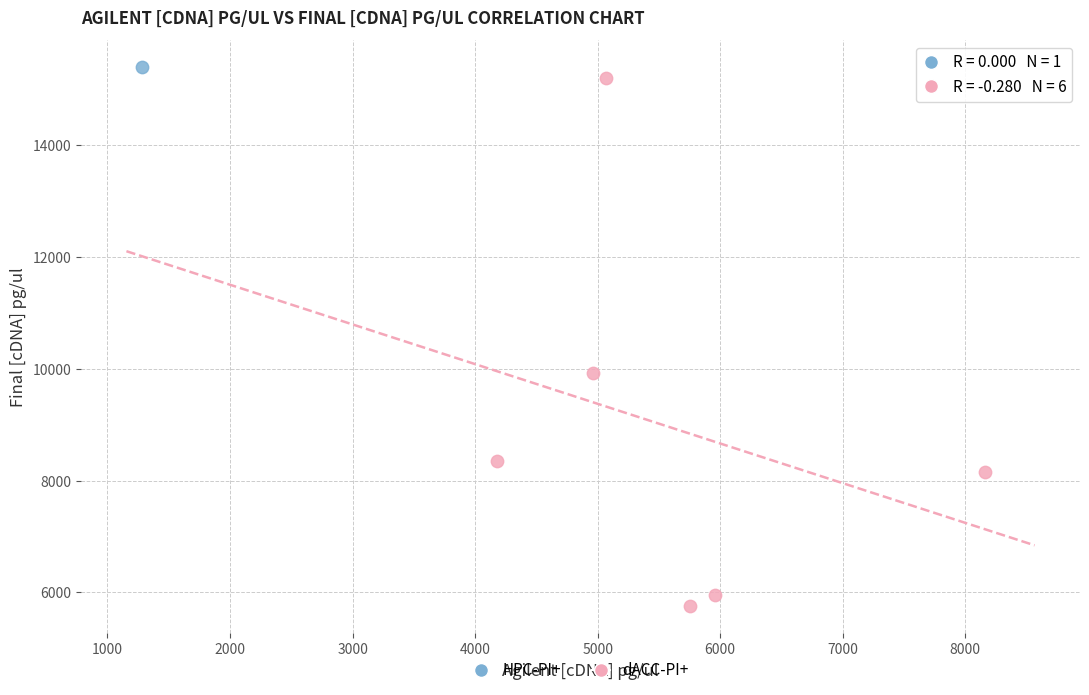

What are all the series names shown in the legend?

HPC-PI+, dACC-PI+